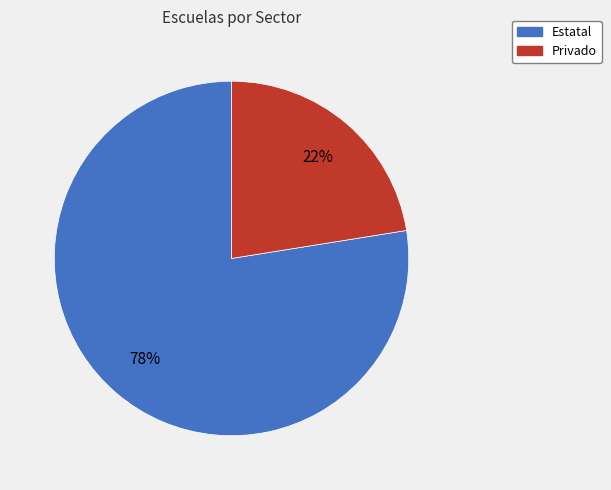

Do Estatal and Privado together represent more than half of the pie?

Yes